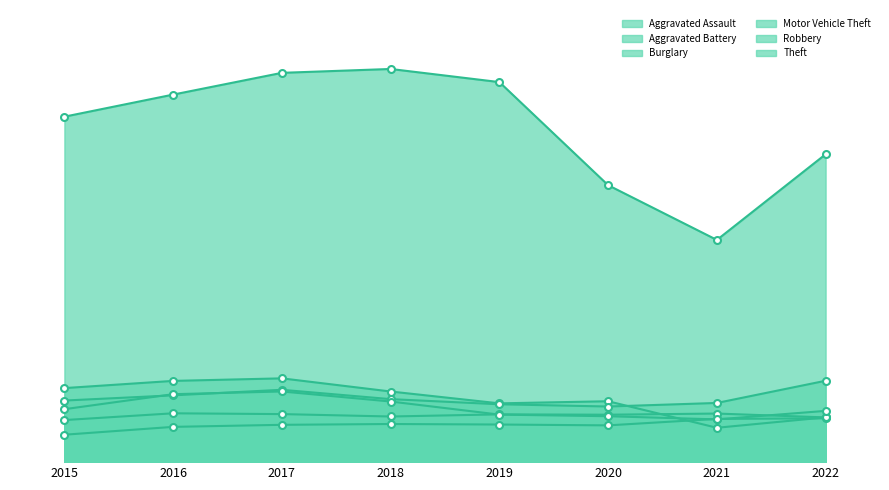

Reading left to right, list all the values displayed in this chart.

Aggravated Assault: 2015=1895	2016=2438	2017=2580	2018=2636	2019=2600	2020=2542	2021=2988	2022=3029
Aggravated Battery: 2015=2908	2016=3376	2017=3321	2018=3155	2019=3302	2020=3279	2021=3359	2022=3092
Burglary: 2015=5118	2016=5616	2017=5792	2018=4883	2019=4063	2020=4210	2021=2376	2022=3095
Motor Vehicle Theft: 2015=4257	2016=4618	2017=5001	2018=4355	2019=4000	2020=3845	2021=4091	2022=5626
Robbery: 2015=3660	2016=4697	2017=4885	2018=4191	2019=3285	2020=3174	2021=2955	2022=3544
Theft: 2015=23881	2016=25408	2017=26912	2018=27179	2019=26272	2020=19144	2021=15360	2022=21284